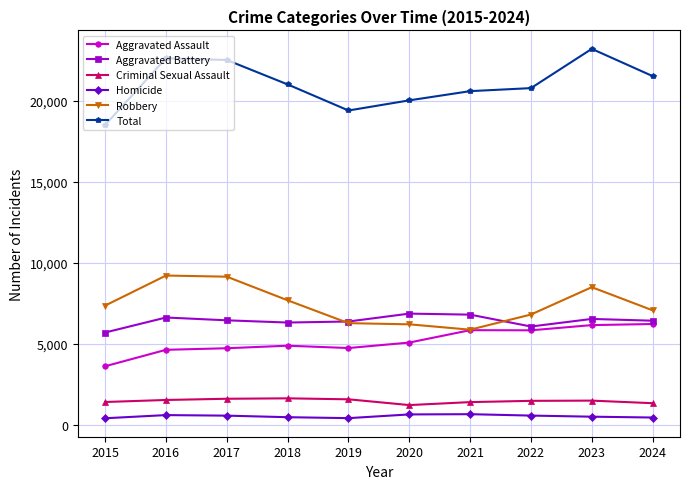

Is it true that Total equals 29539 at 2018?

False